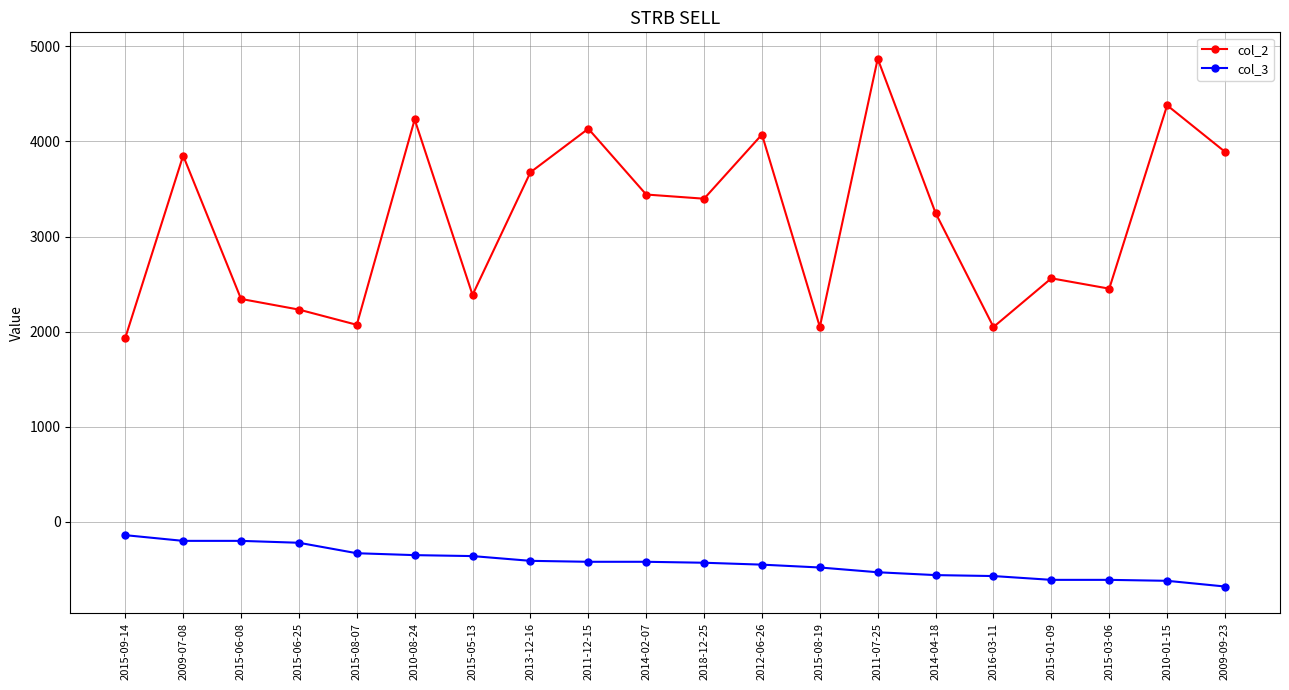

What is the label of the 9th point from the right?

2012-06-26